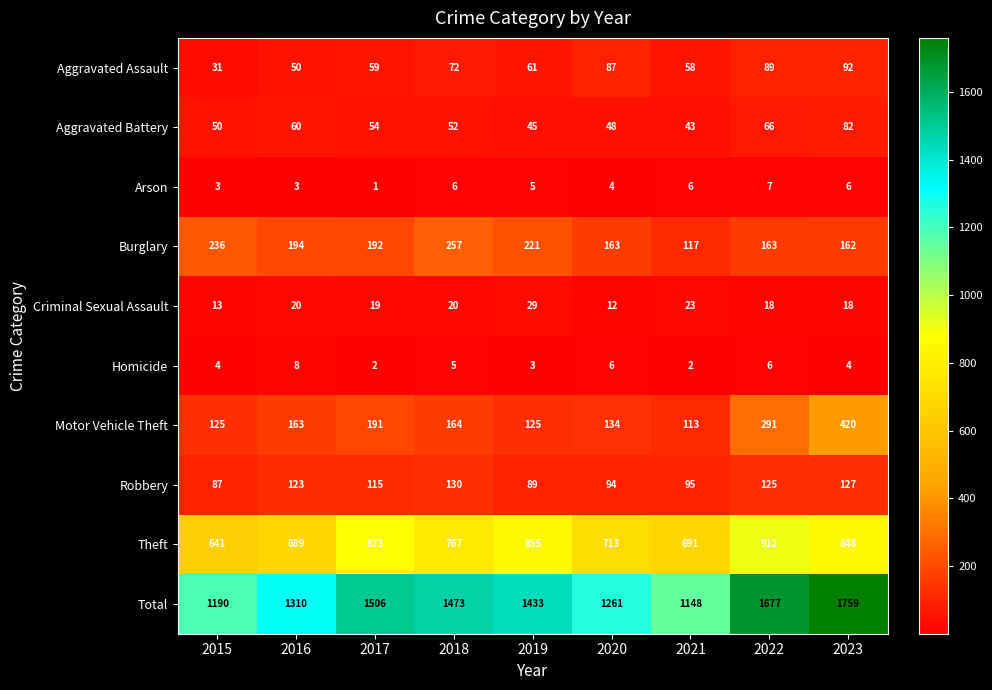

True or false: Robbery has a value of 36 at 2021.

False